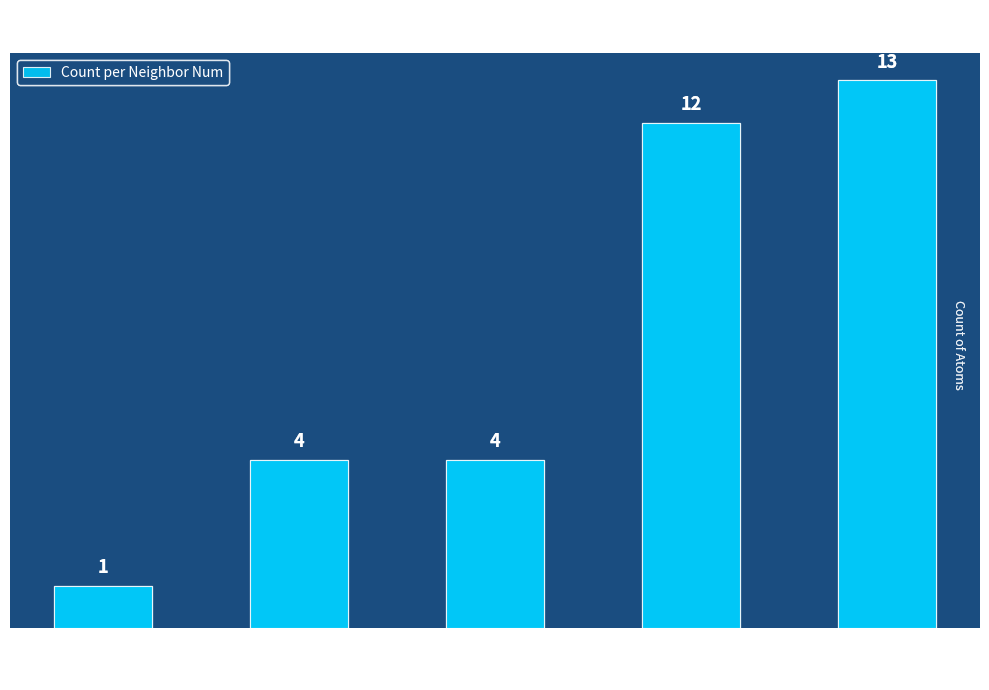

Reading right to left, what are all the values shown in this chart?

13	12	4	4	1